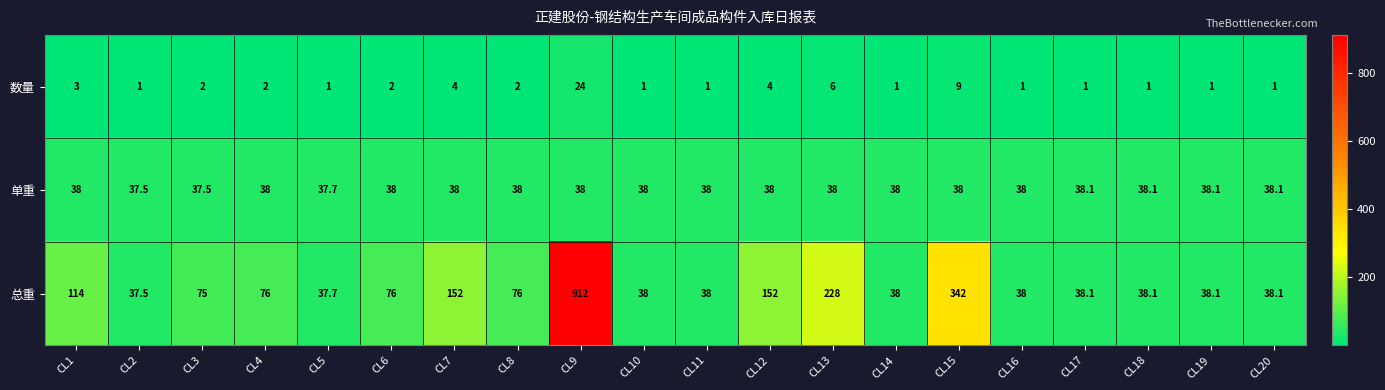

The value of 单重 at CL5 is 55.7. True or false?

False